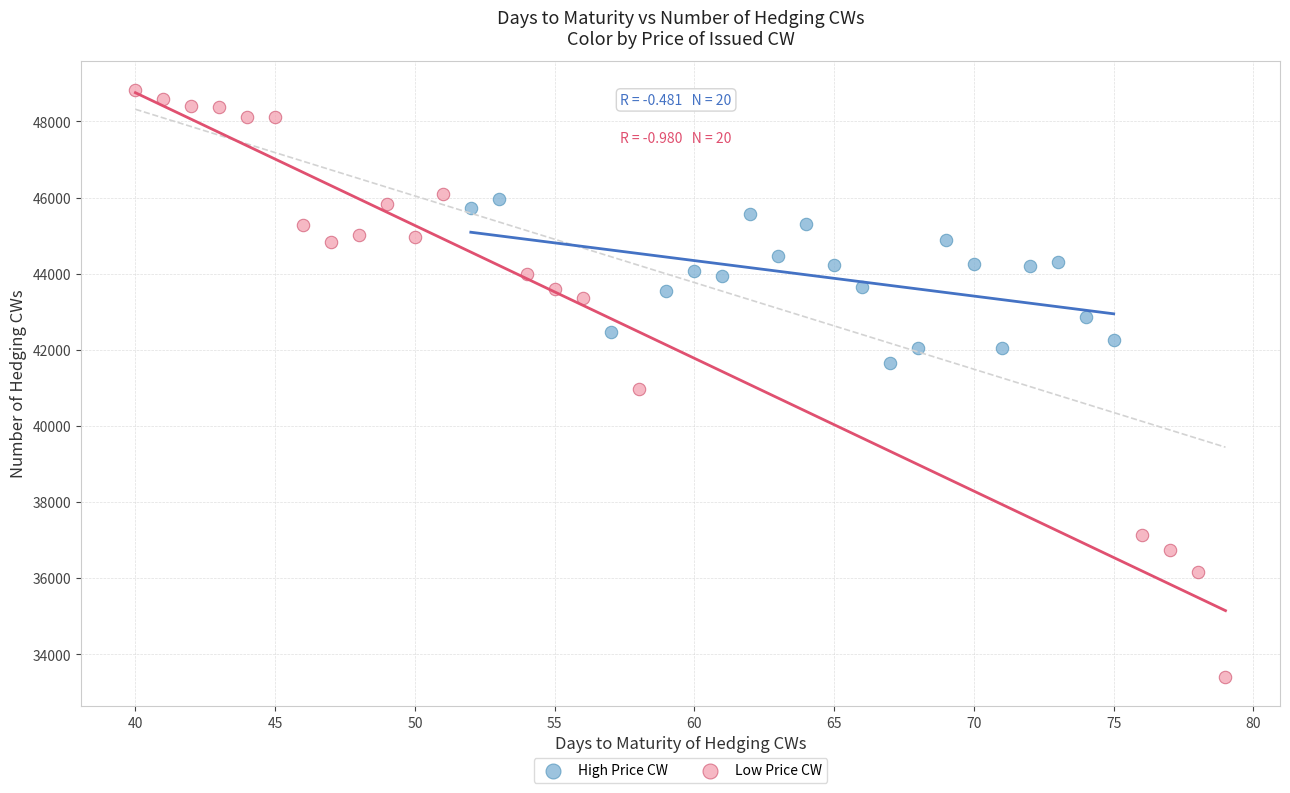

Which series has the widest spread of Y values?

Low Price CW